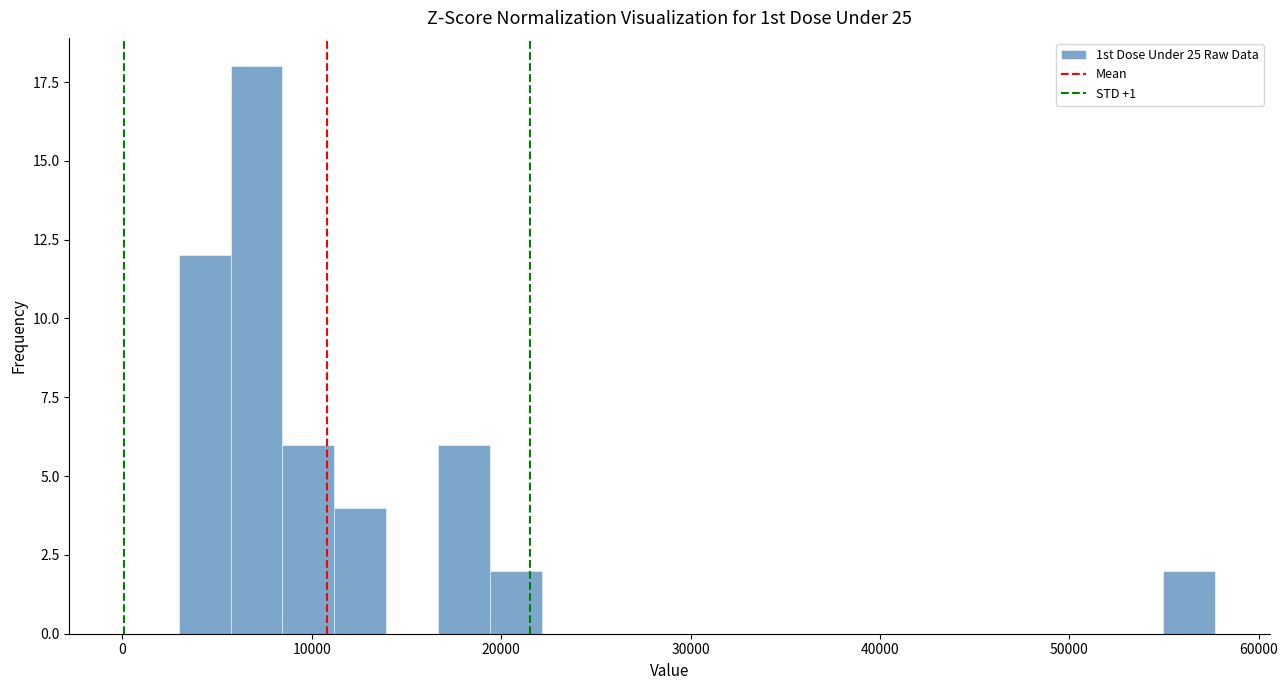

Read against the x-axis, roughly where is the centre of the tallest bar?

7000